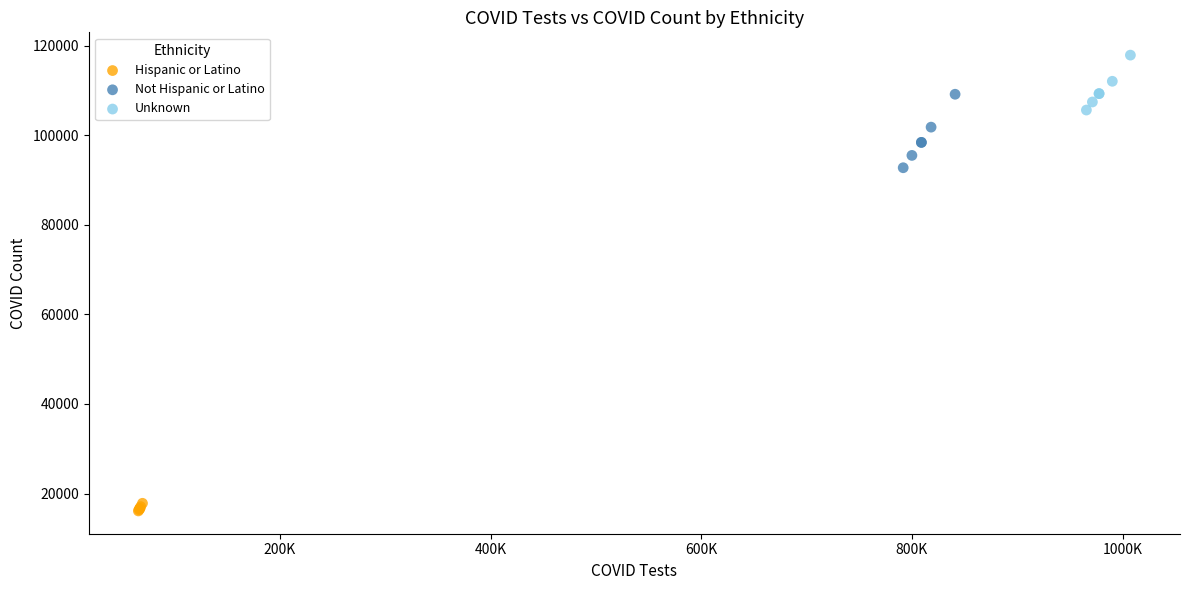

Which series contains the highest Y value?

Unknown